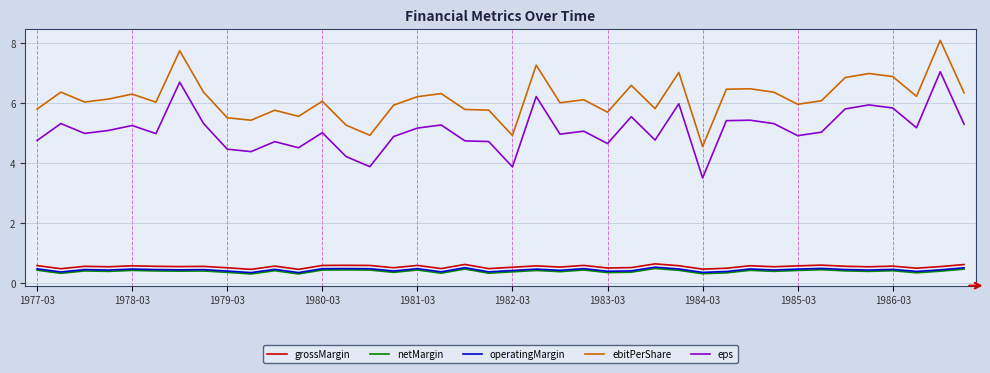

What is the greatest value displayed?

8.1